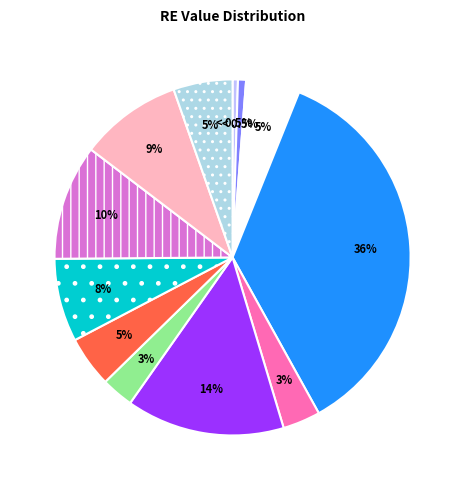

True or false: 97 accounts for 1% of the total.

False